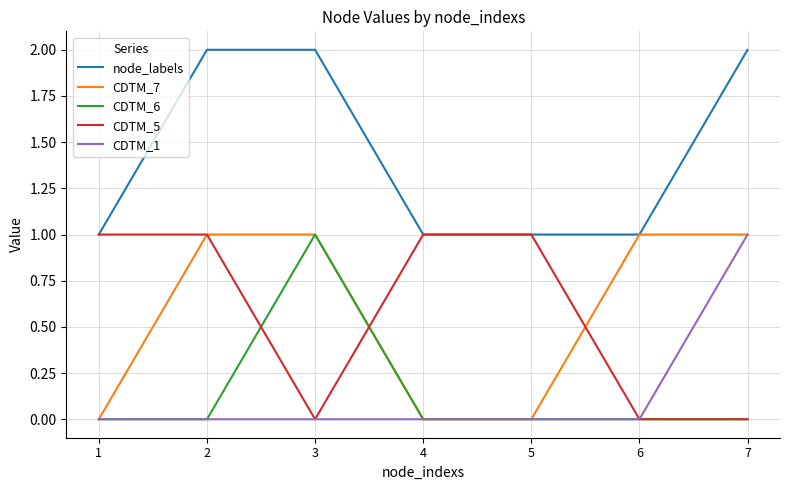

The value of node_labels at 2 is 1. True or false?

False